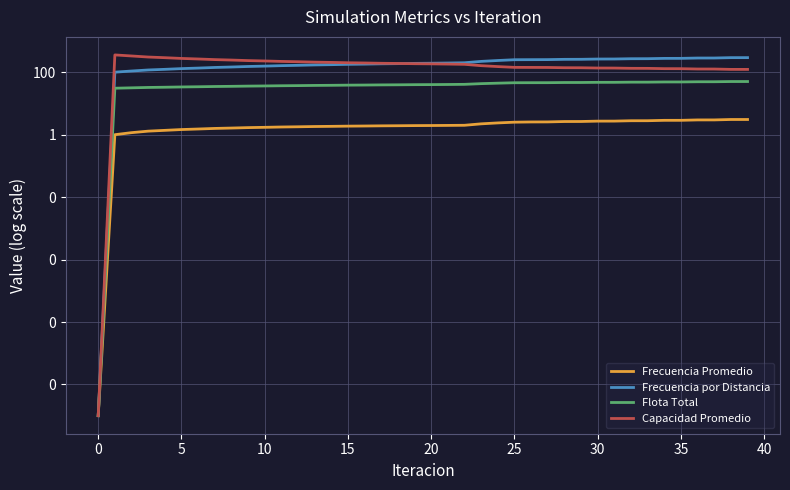

True or false: Frecuencia Promedio and Capacidad Promedio intersect in this chart.

False